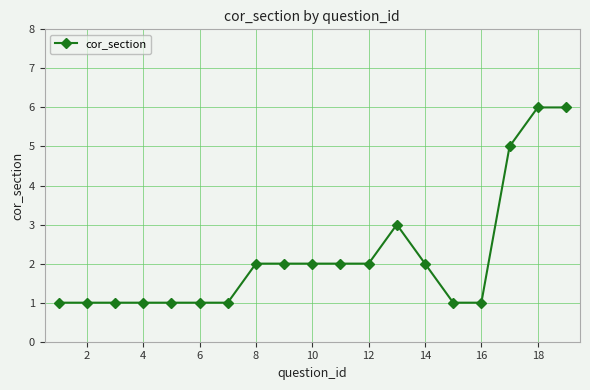

True or false: there are more than 0 points higher than both neighbors.

True